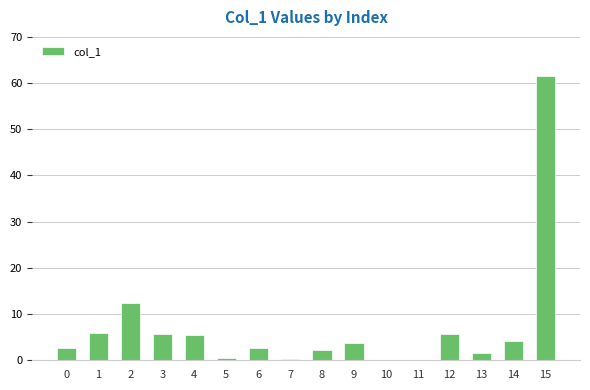

Are the bars horizontal?

No